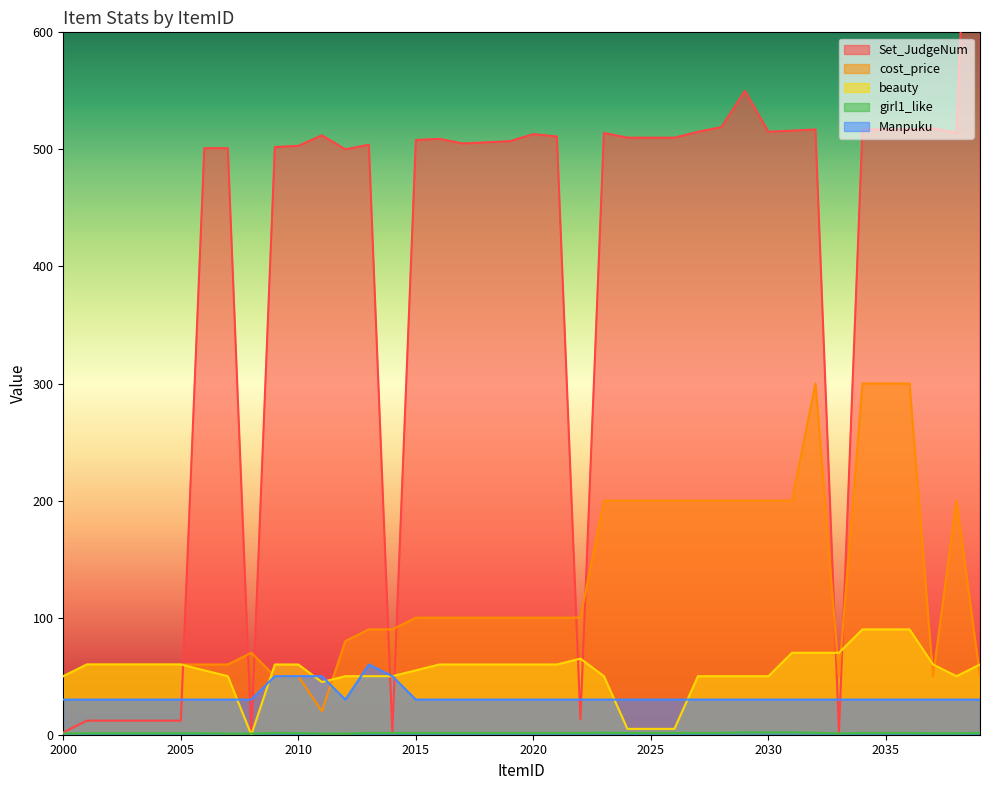

How many intersections are there between Set_JudgeNum and girl1_like?

2